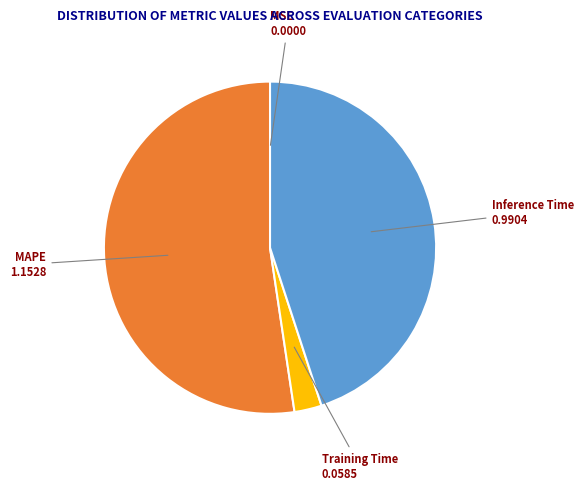

Is there a majority slice in this chart?

Yes